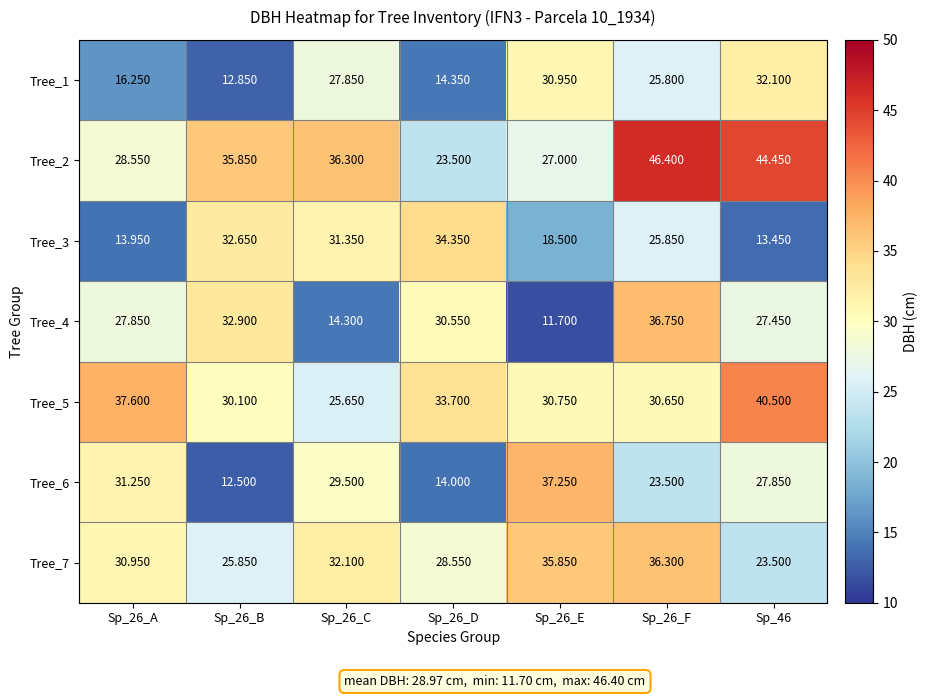

Which series changed the most between Sp_26_E and Sp_26_F?

Tree_4